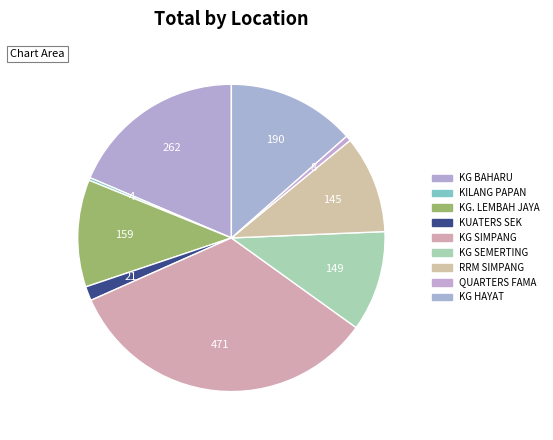

Which category has the biggest portion of the pie?

KG SIMPANG